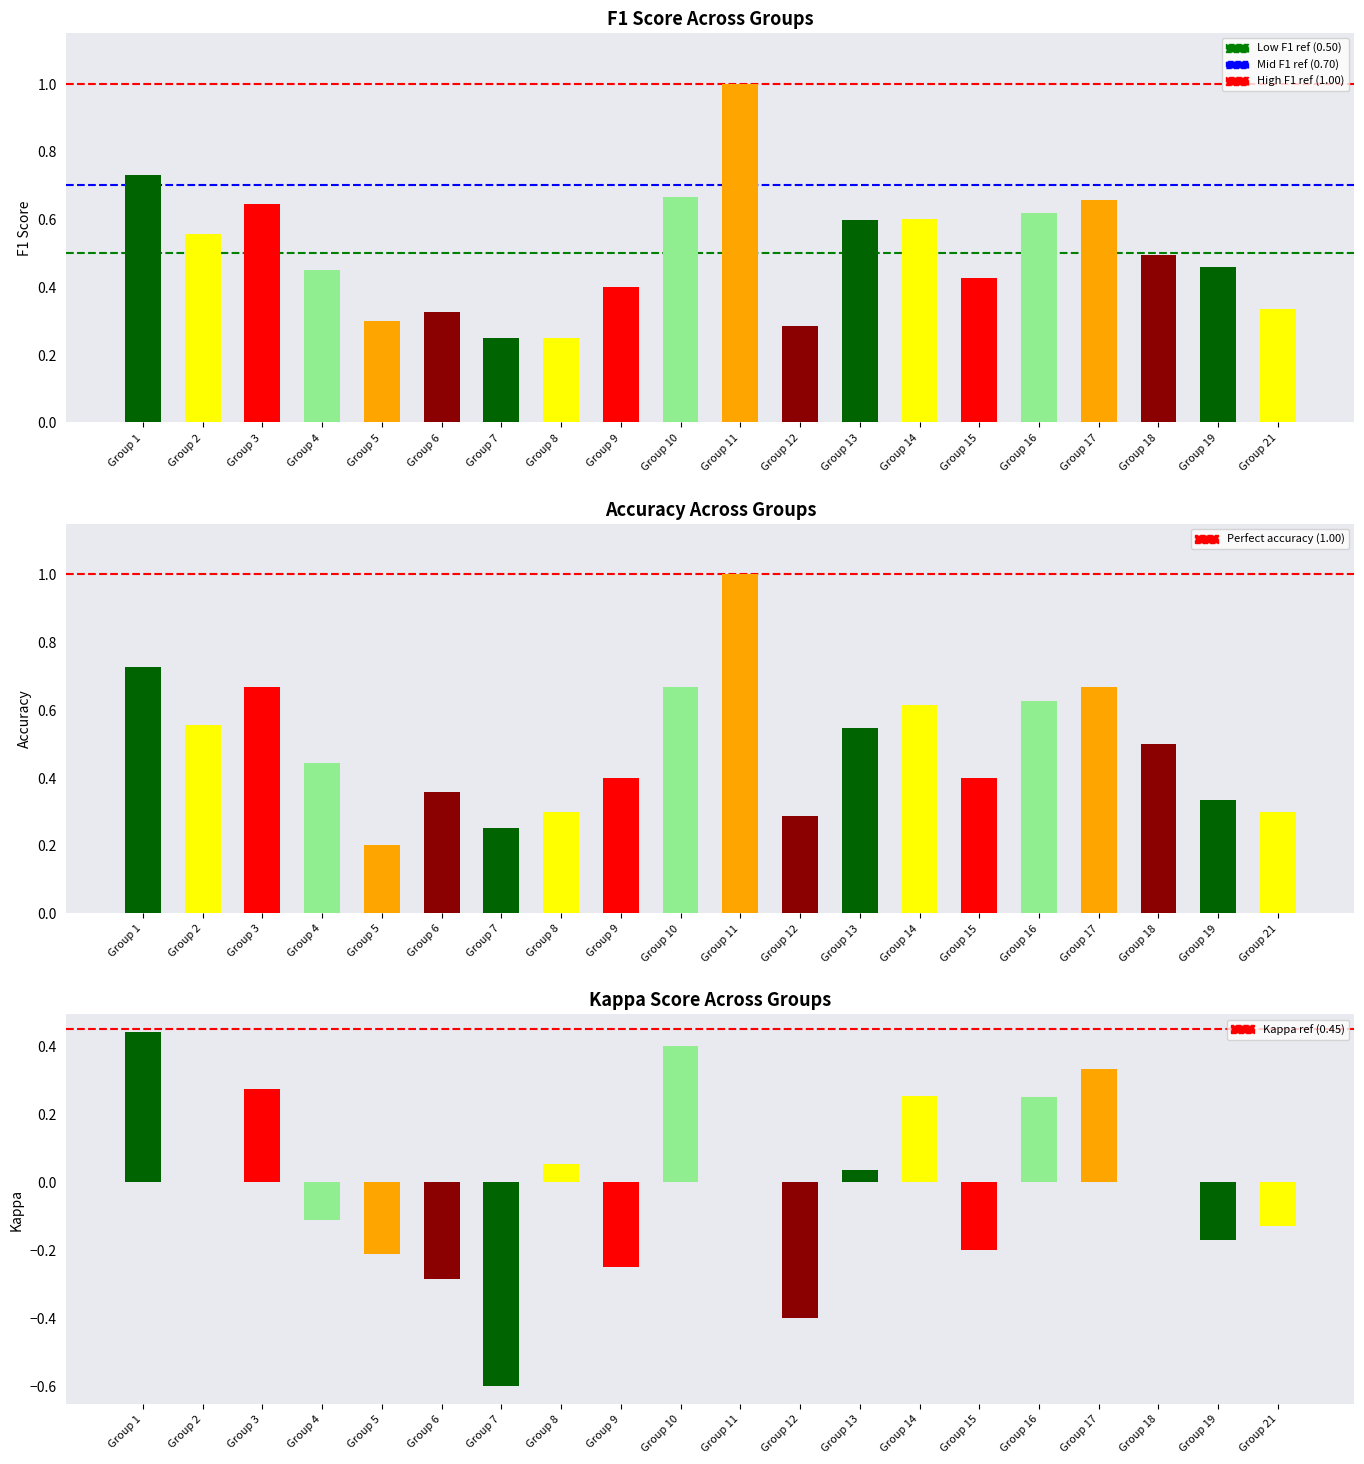

What is the value of the kappa bar at the 5th from the left?

-0.2